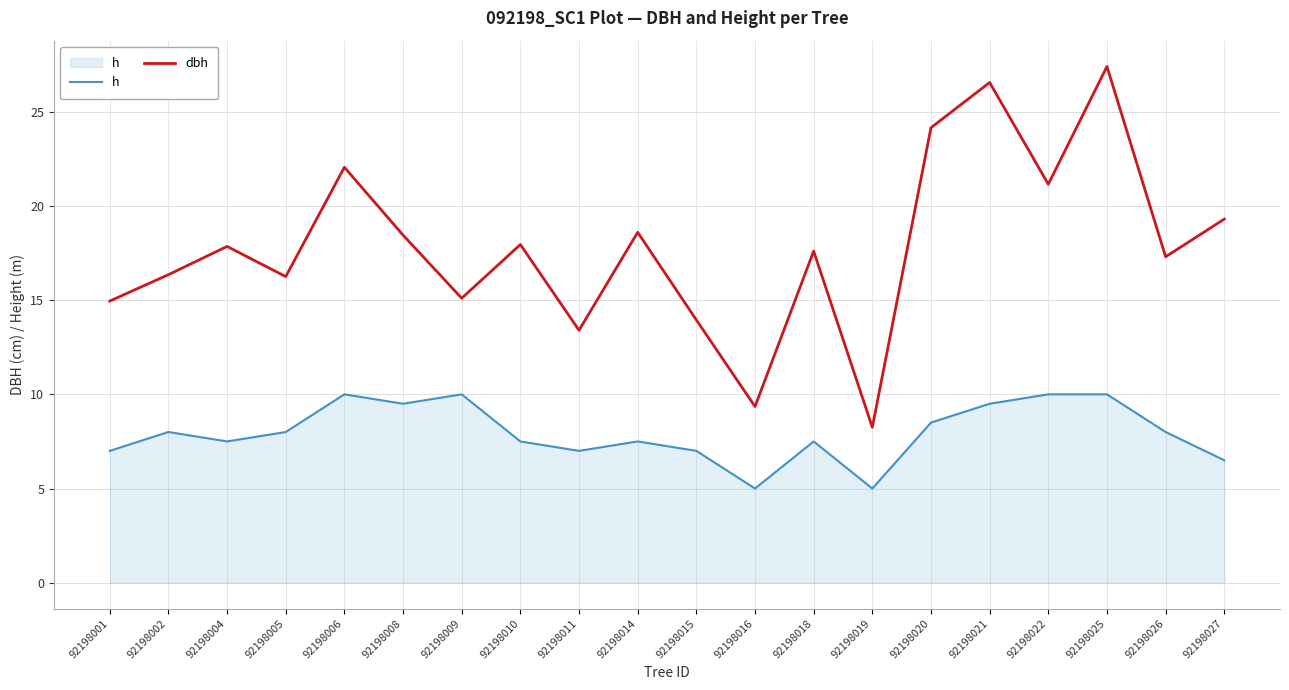

Between 92198022 and 92198026, which series saw the biggest shift?

dbh